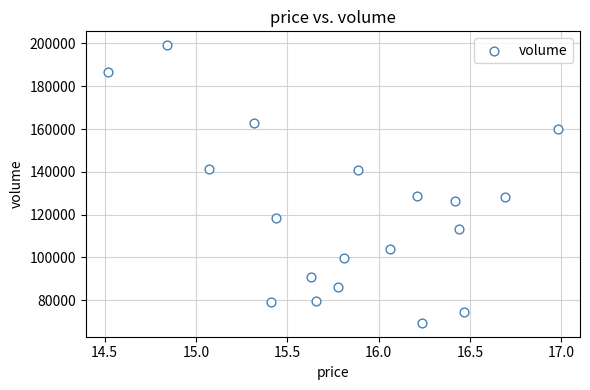

What is the range of Y values (max minus min)?

129843